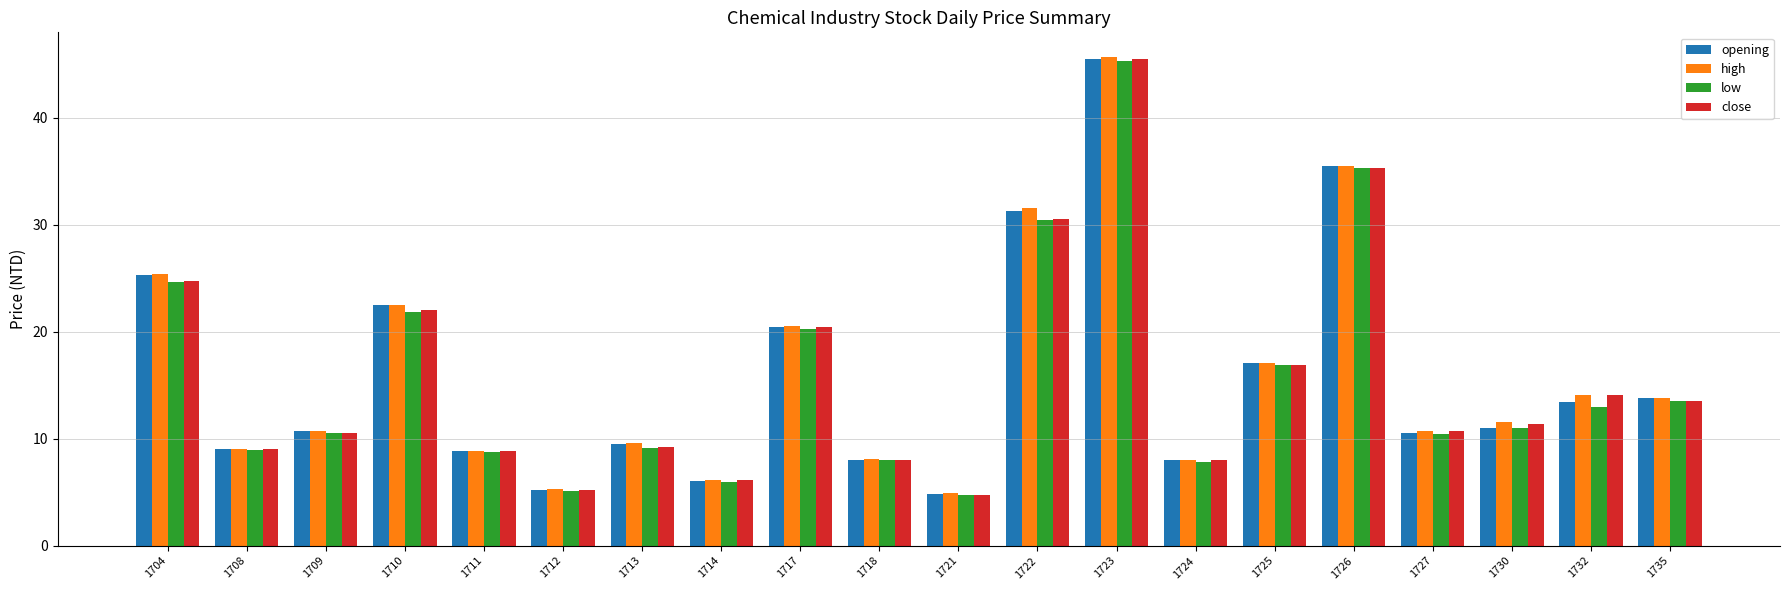

Is the value of close at 1730 greater than the value of low at 1704?

No